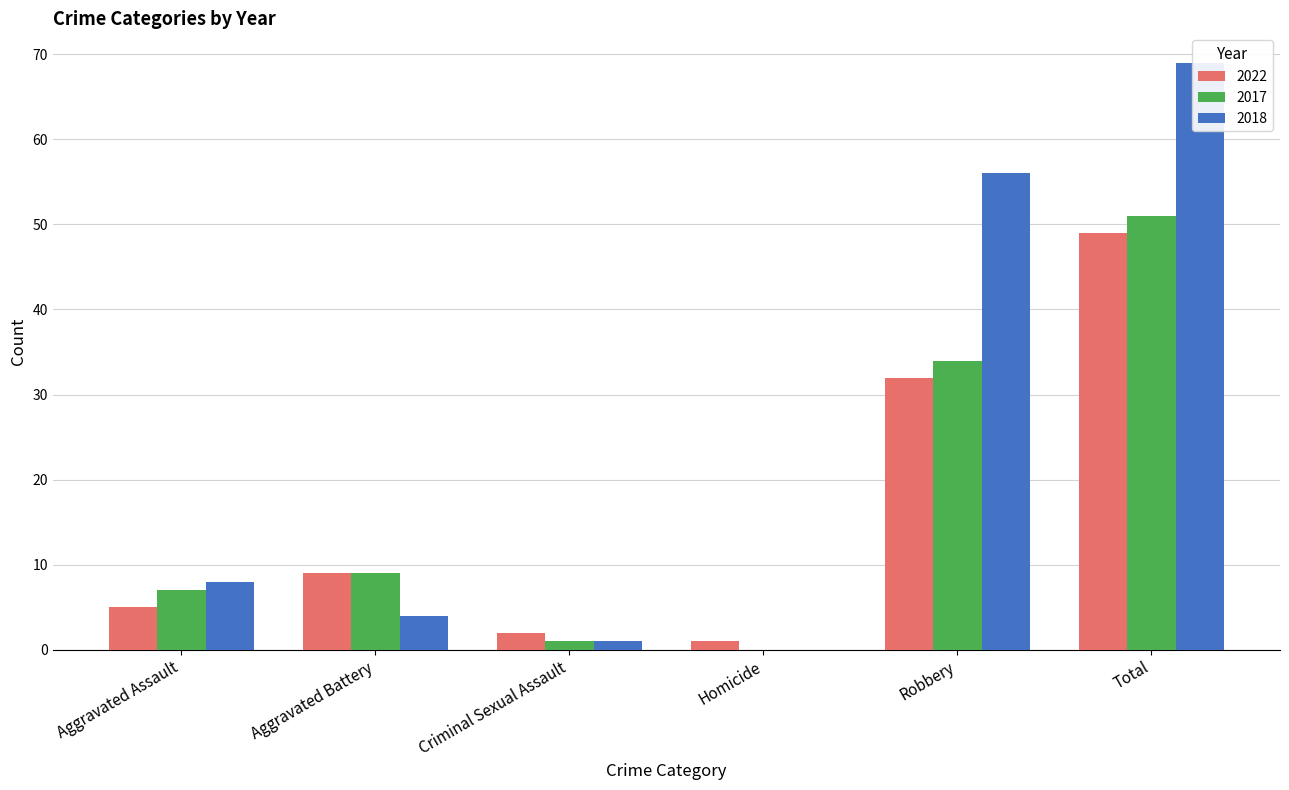

Is the value of 2018 at Robbery greater than the value of 2017 at Aggravated Assault?

Yes